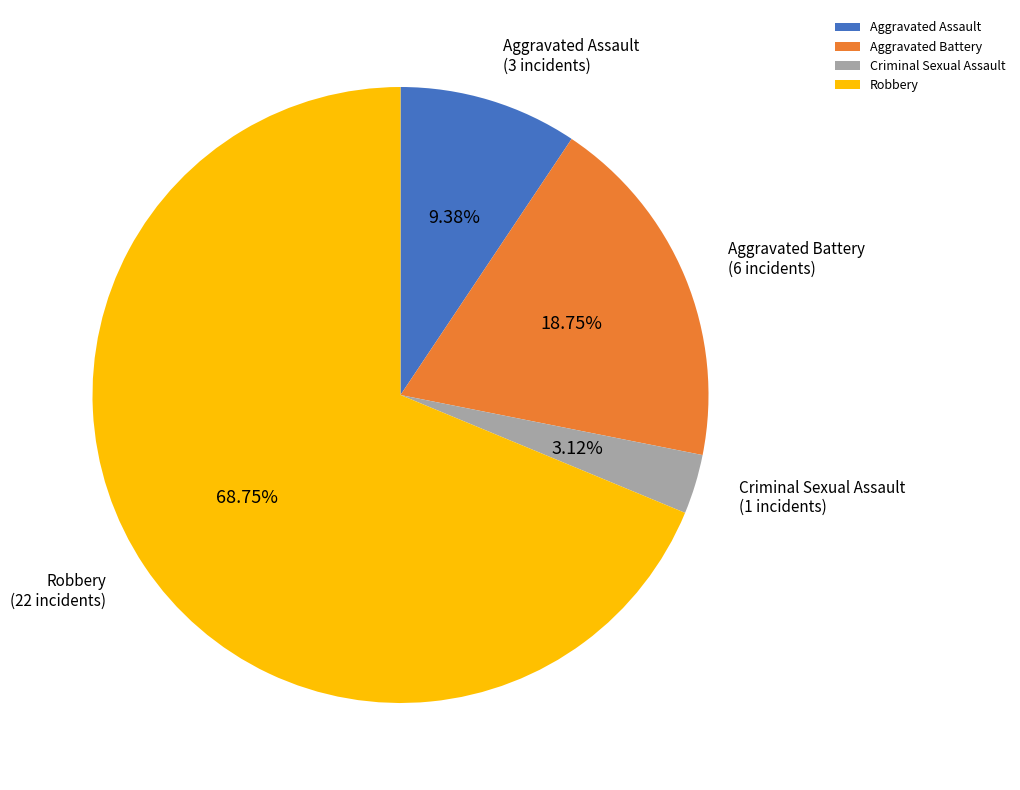

How many segments does this pie chart have?

4